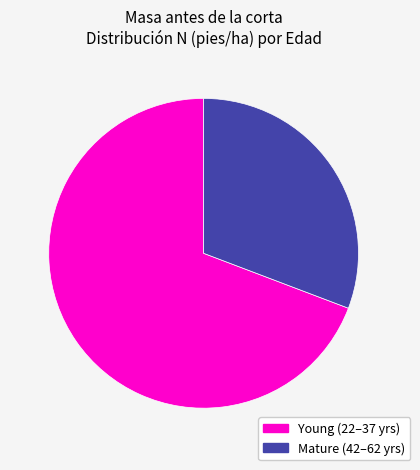

Is there a majority slice in this chart?

Yes